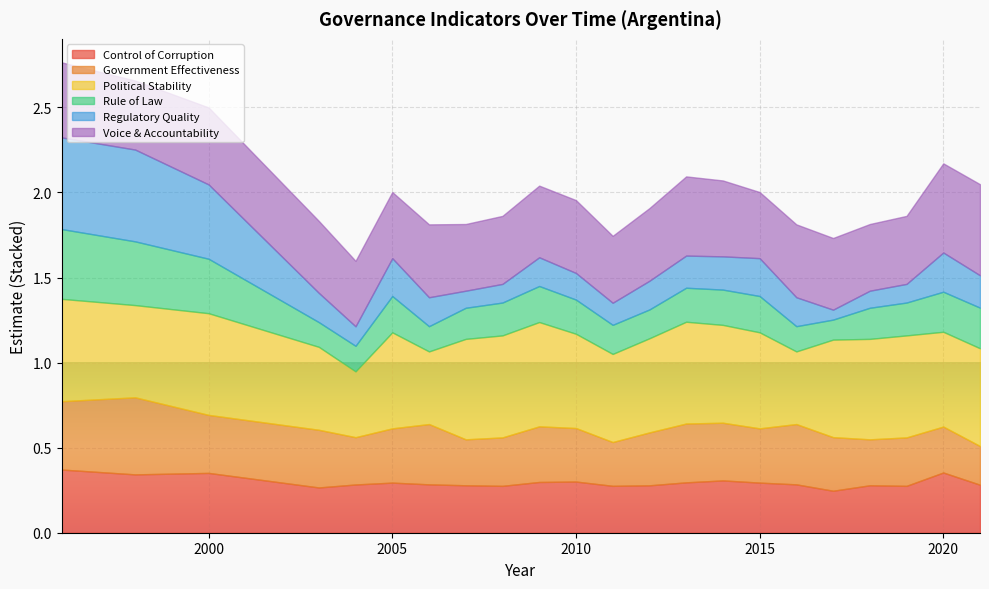

What is the approximate value of CRP_CC.EST at 2009?

0.3